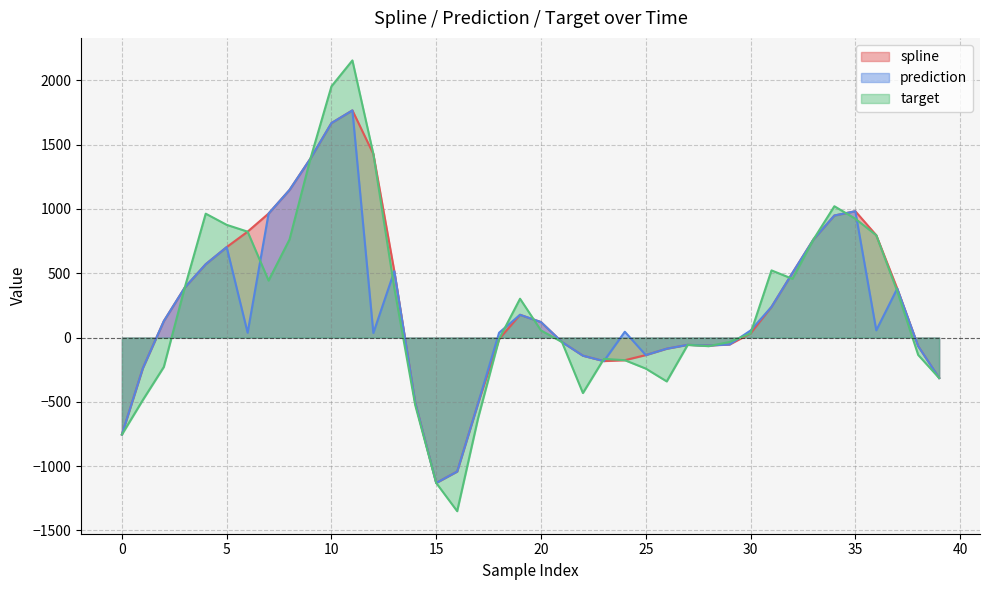

Rank the categories by target value from highest to lowest.

11, 10, 12, 9, 34, 4, 35, 5, 6, 36, 8, 33, 31, 32, 7, 3, 13, 37, 19, 20, 30, 18, 29, 21, 27, 28, 38, 23, 24, 2, 25, 39, 26, 22, 1, 14, 17, 0, 15, 16